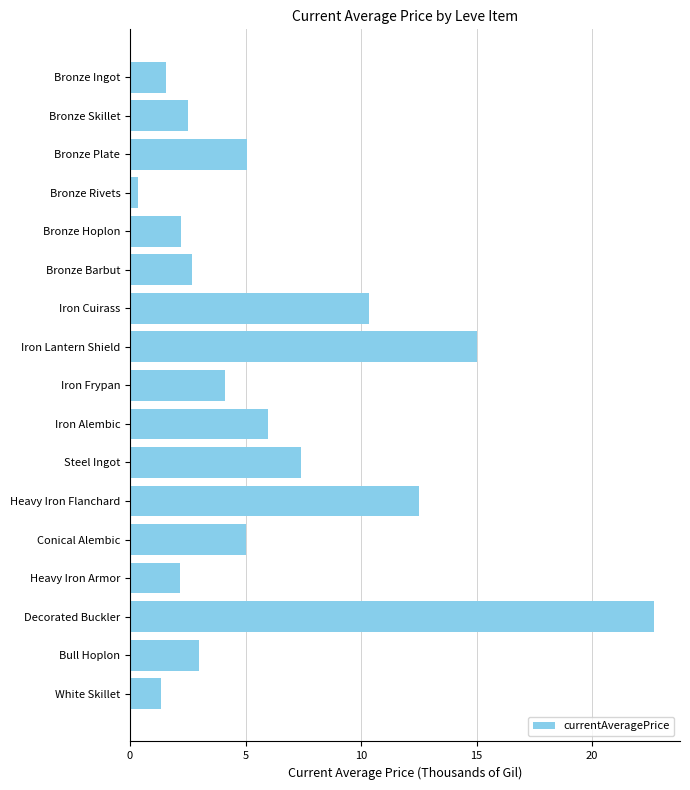

What is the label of the 12th bar from the top?

Heavy Iron Flanchard